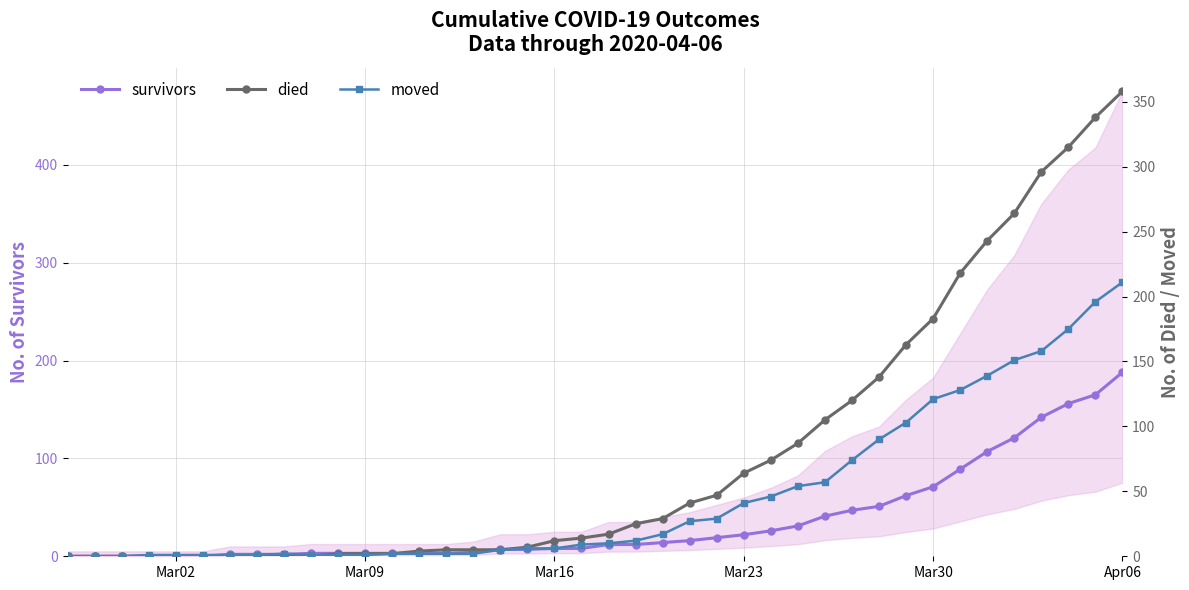

What is the difference between the maximum and minimum values in the survivors series?

188